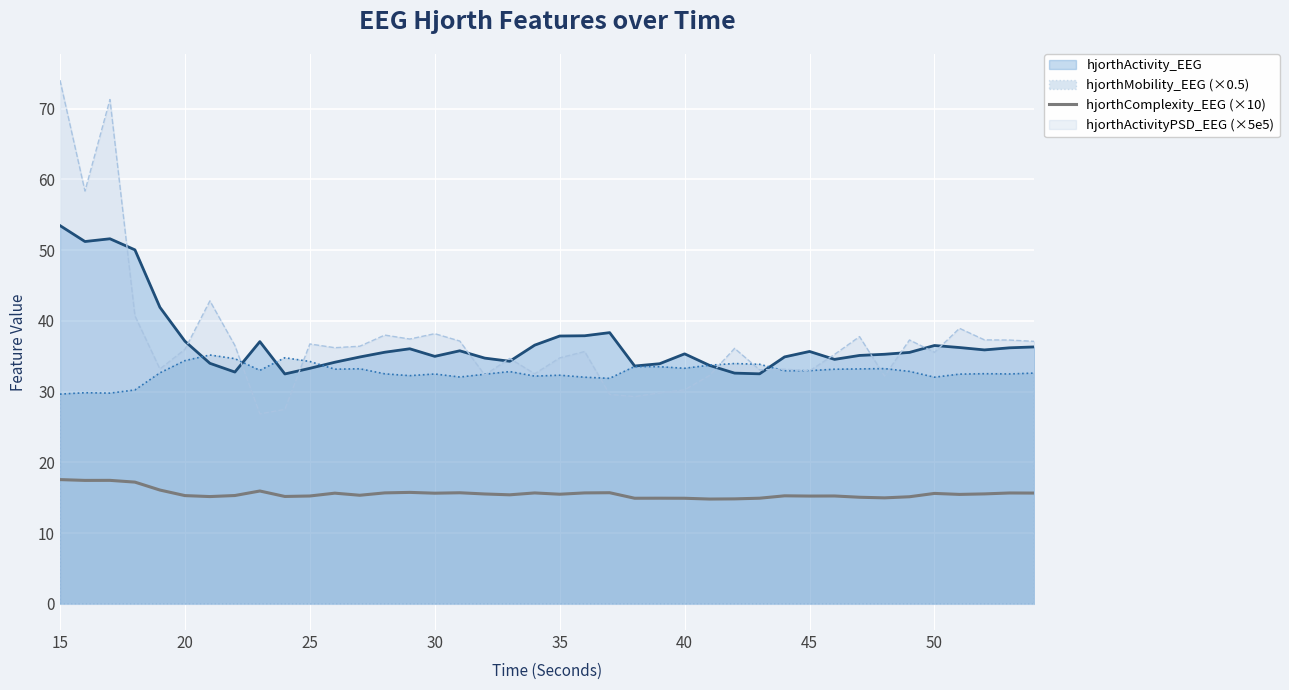

What is the minimum value shown in the chart?

14.8